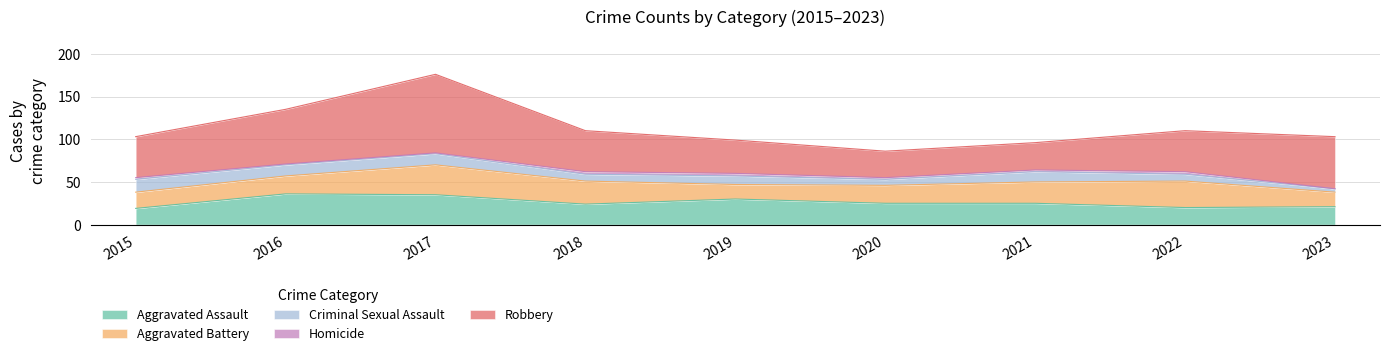

What is the average value of the Aggravated Battery series?

24